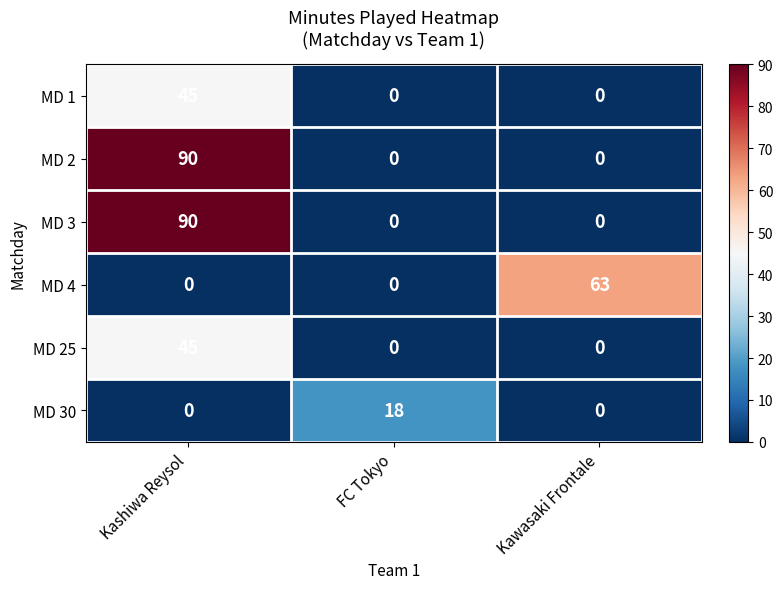

At which category is the sum across all series the highest?

Kashiwa Reysol